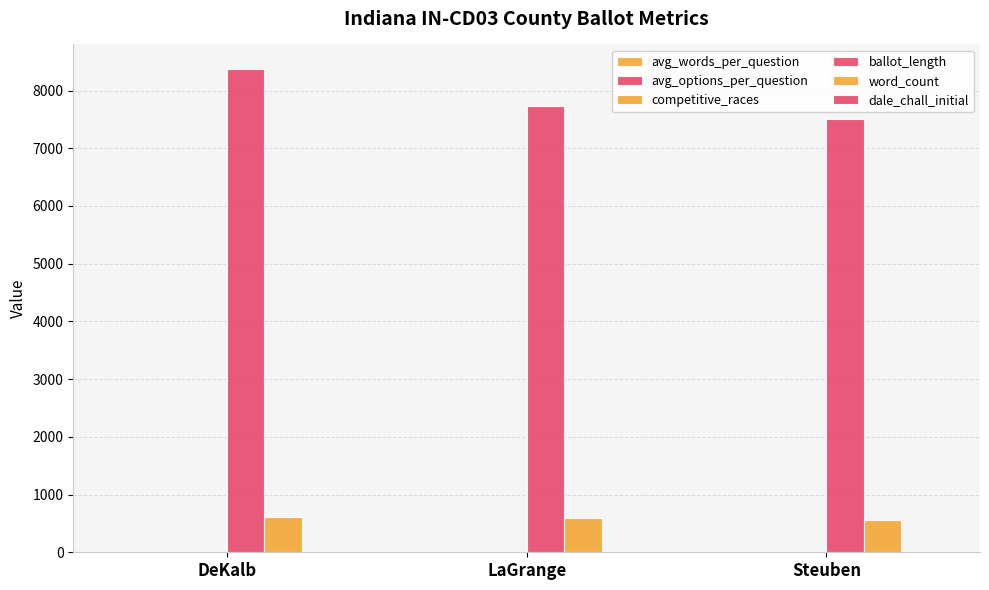

Which has a higher value, DeKalb or Steuben?

Steuben